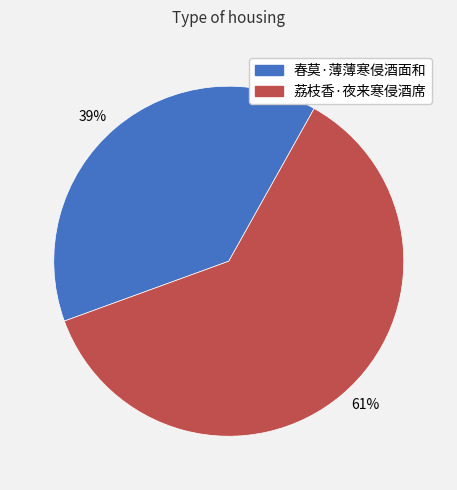

Is there any slice that represents more than half of the pie?

Yes